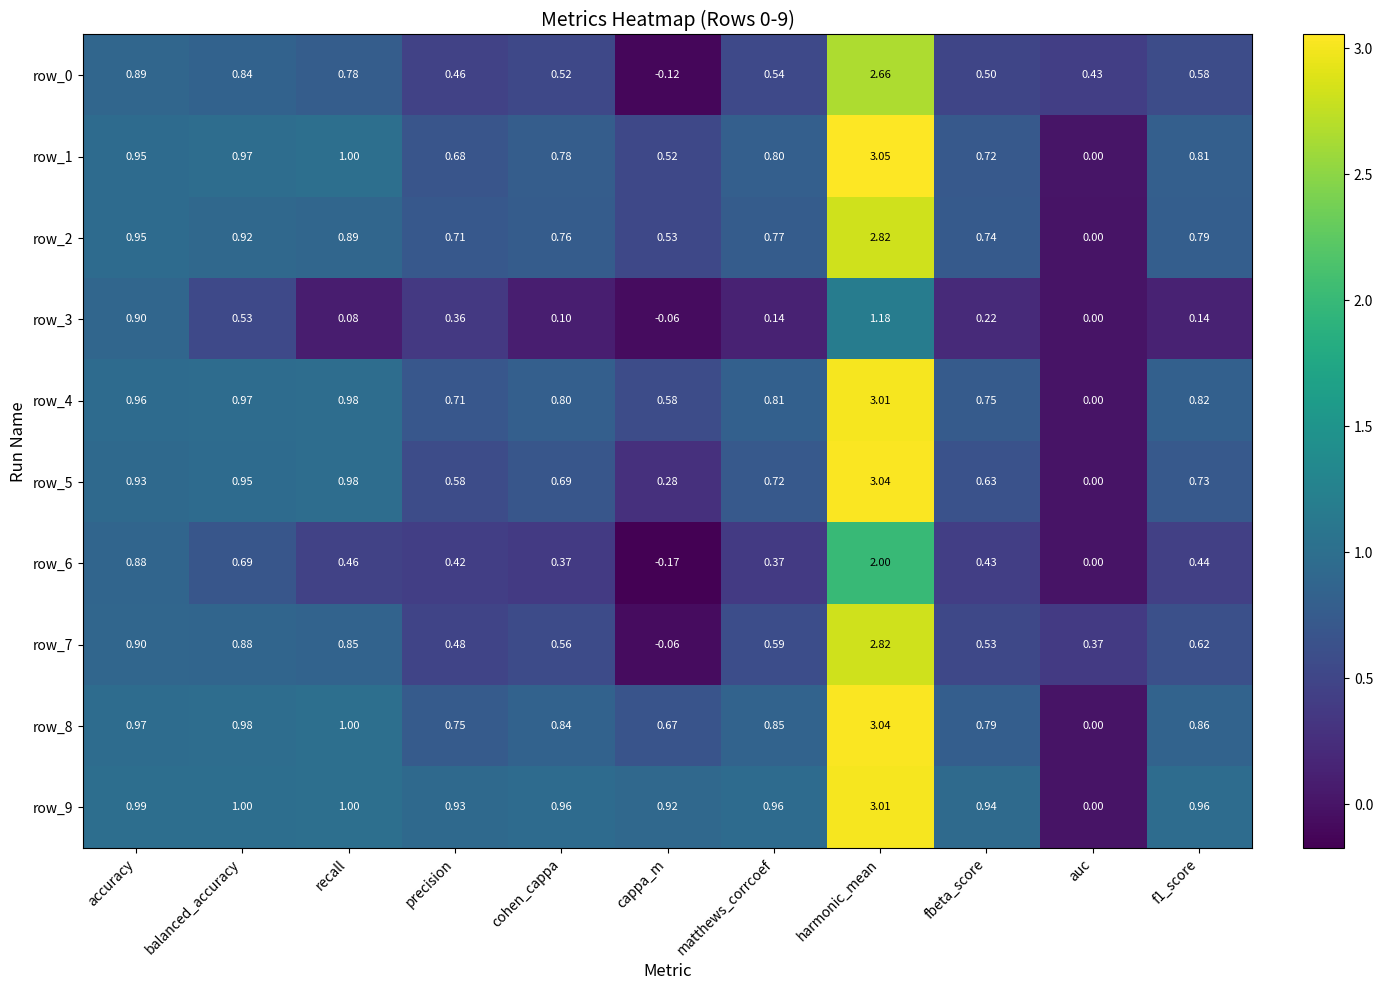

At which category is the sum across all series the highest?

harmonic_mean